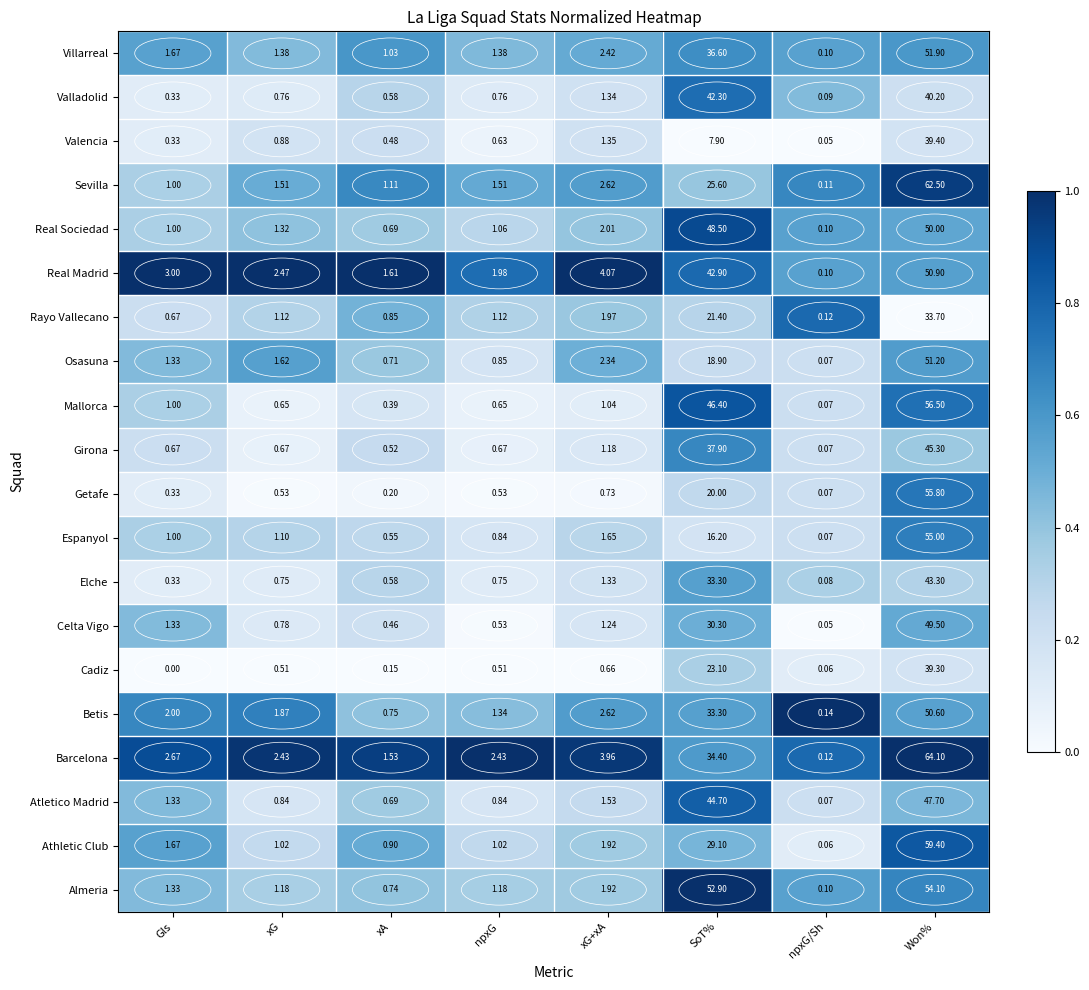

Is the value of Elche at Gls greater than the value of Atletico Madrid at SoT%?

No